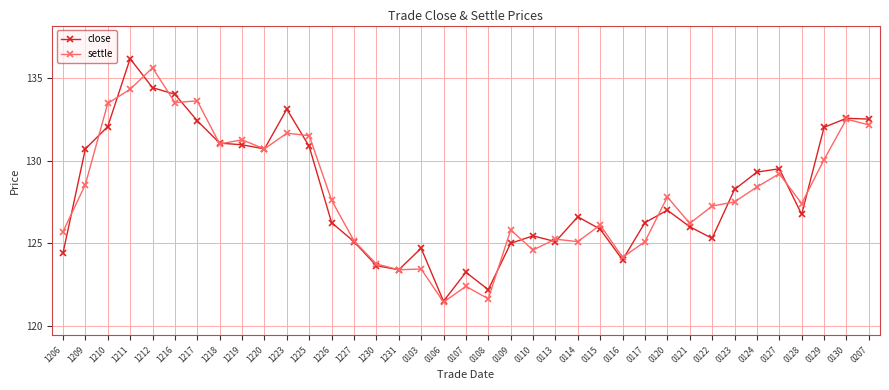

Which series has the widest spread of values?

close